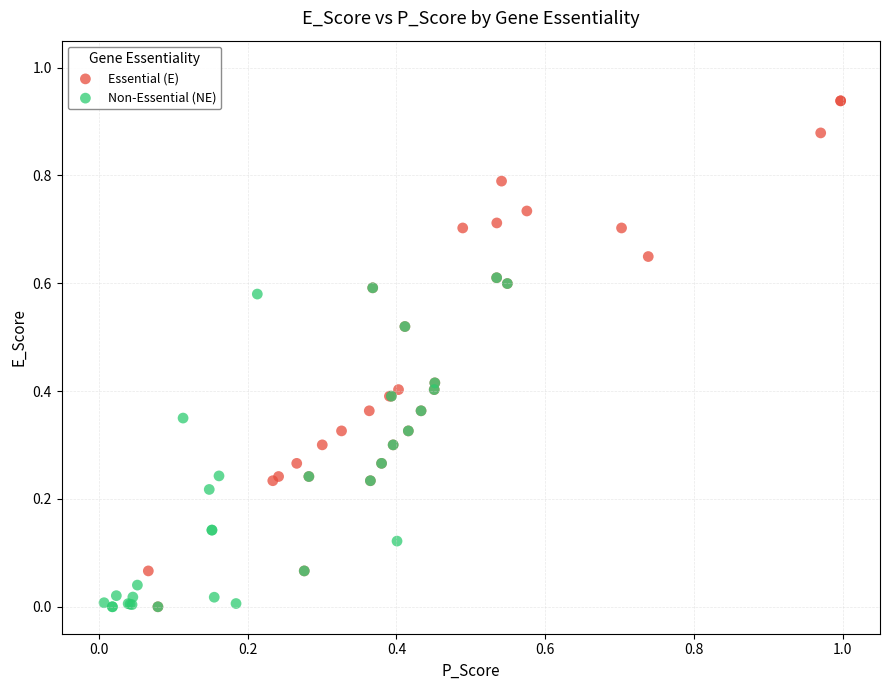

Which series has the largest Y range (max minus min)?

Essential (E)